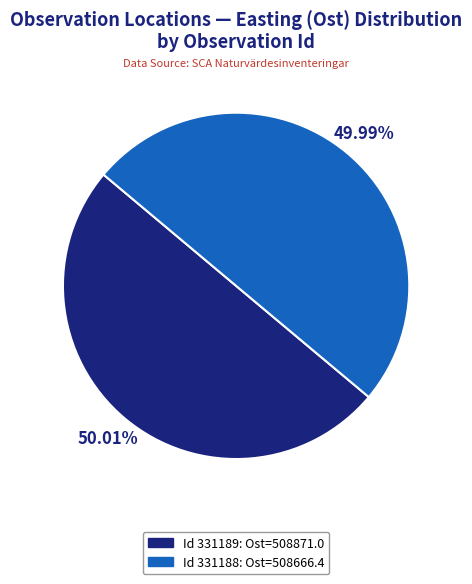

What is the ratio of the value at Id 331188: Ost=508666.4 to the value at Id 331189: Ost=508871.0?

1.0